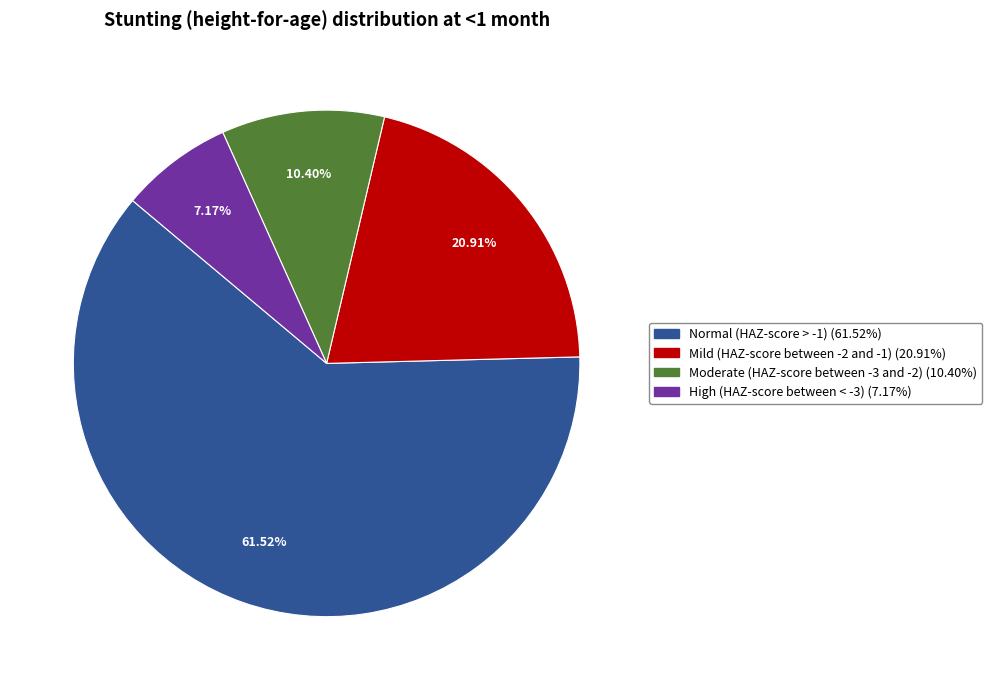

What percentage is the Normal (HAZ-score > -1) slice, to the nearest percent?

62%